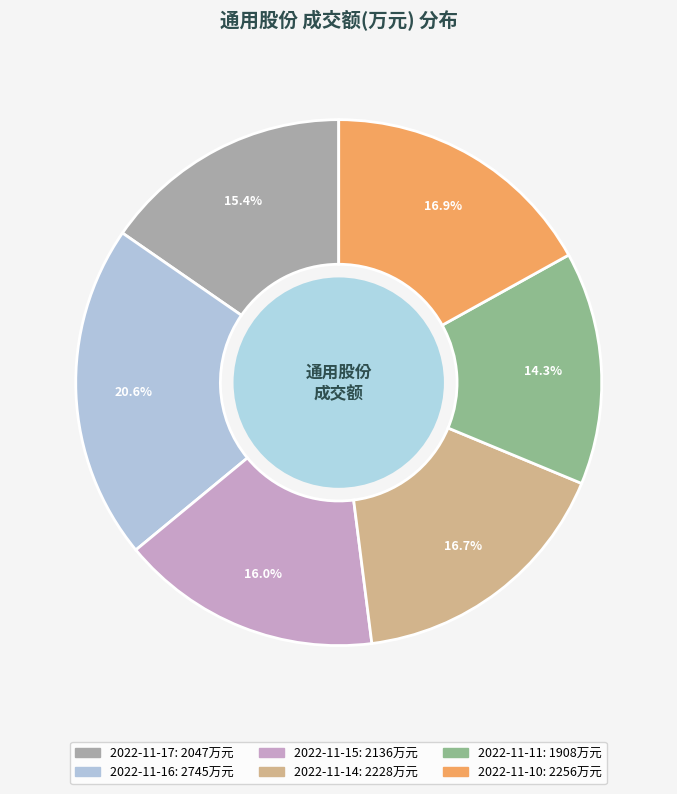

How much of the chart is everything except 2022-11-16?

79.4%